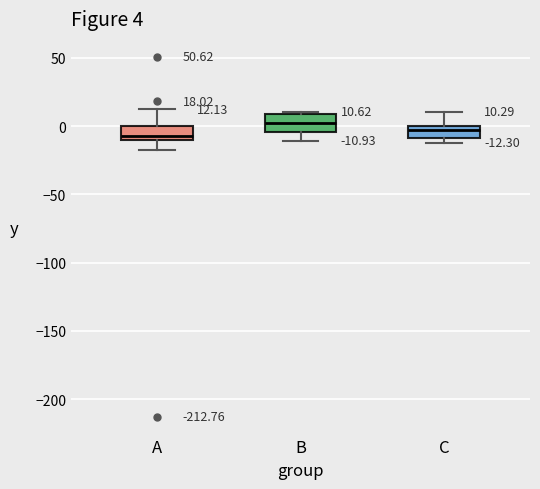

Which box has the highest median line?

B